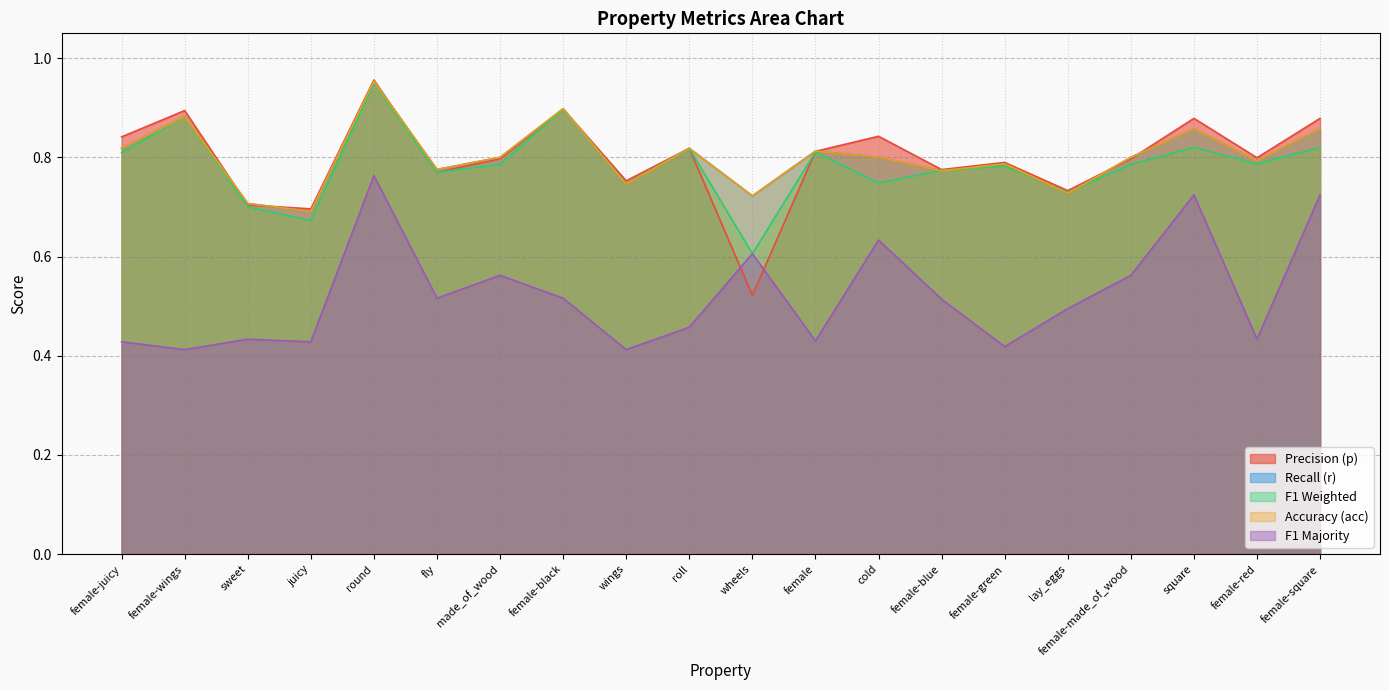

True or false: acc has a value of 0.3 at female-blue.

False